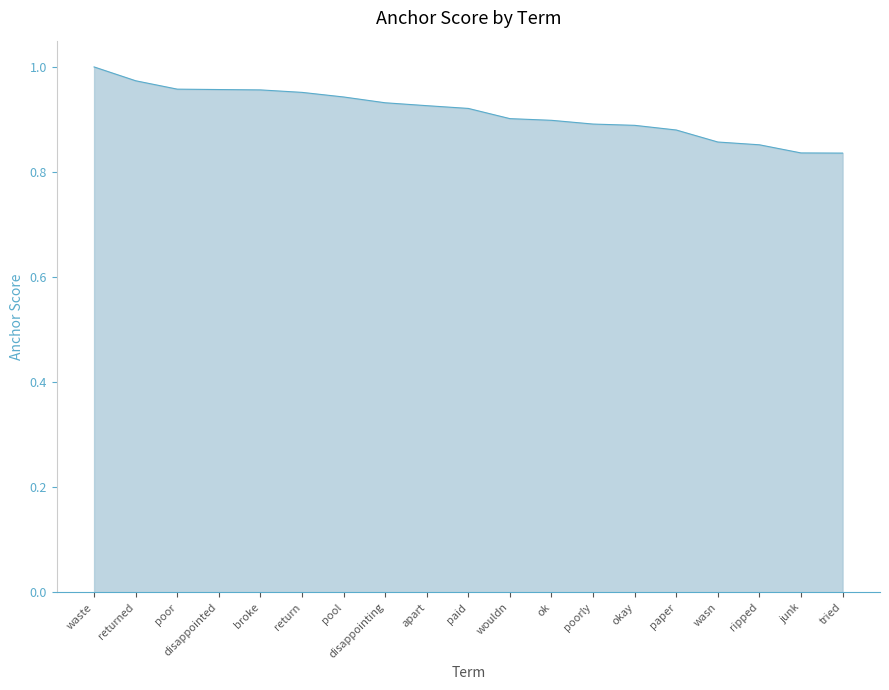

Which label corresponds to the largest value in the chart?

waste